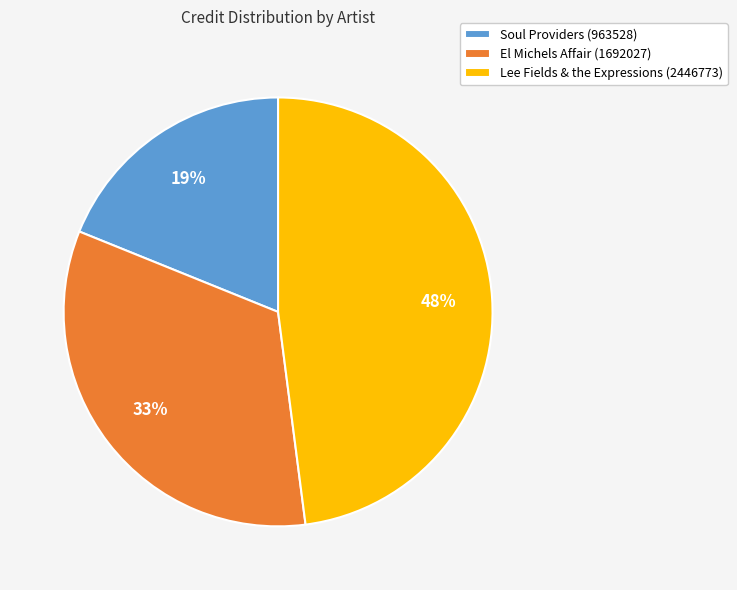

Rank the categories by value from lowest to highest.

Soul Providers (963528), El Michels Affair (1692027), Lee Fields & the Expressions (2446773)